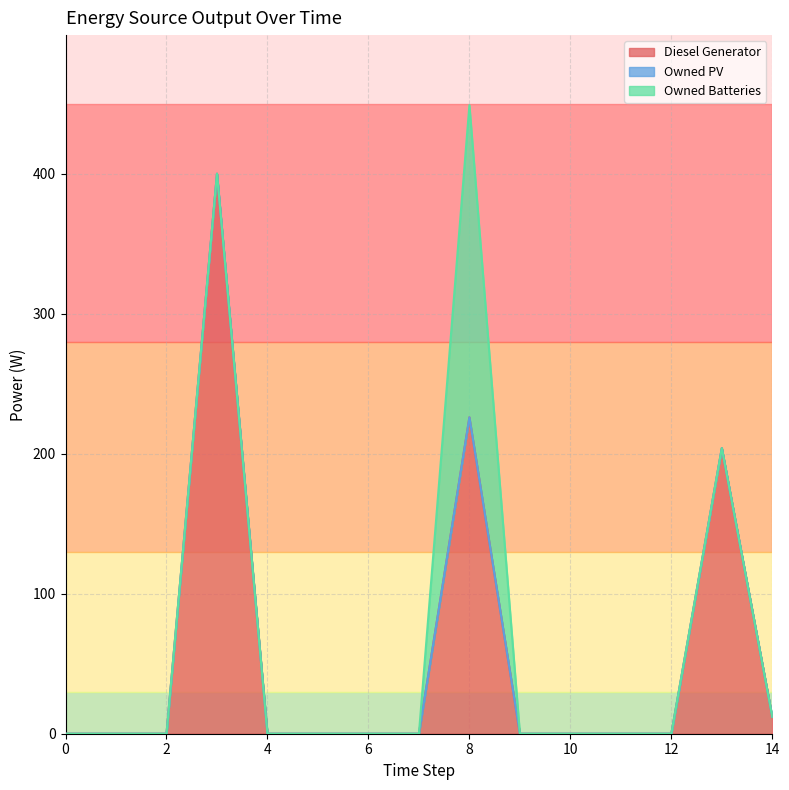

What is the maximum value for Diesel Generator?

400